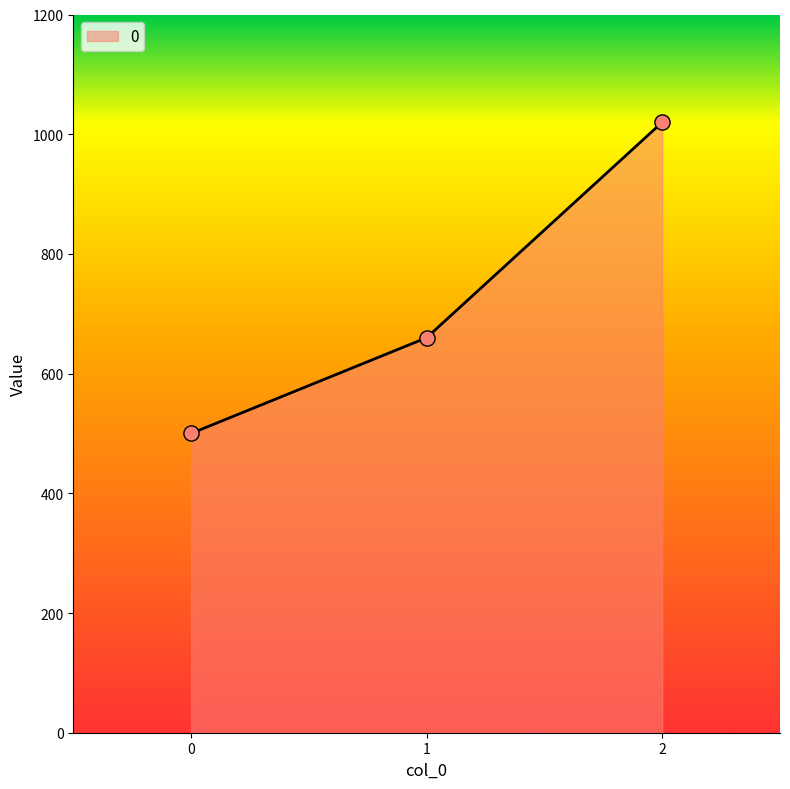

Which has a higher value, 0 or 1?

1